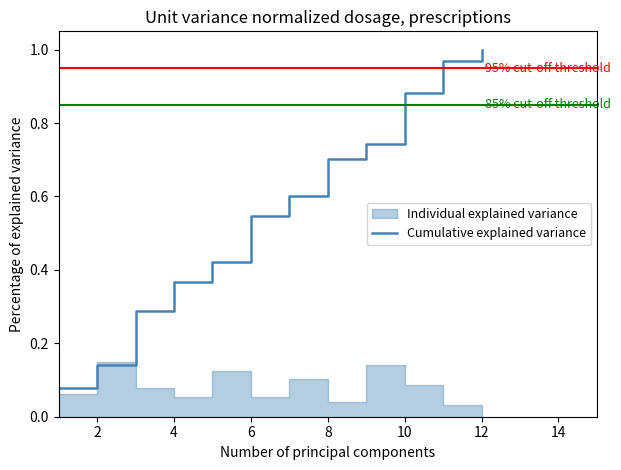

True or false: the data has more than 2 interior local peaks.

False